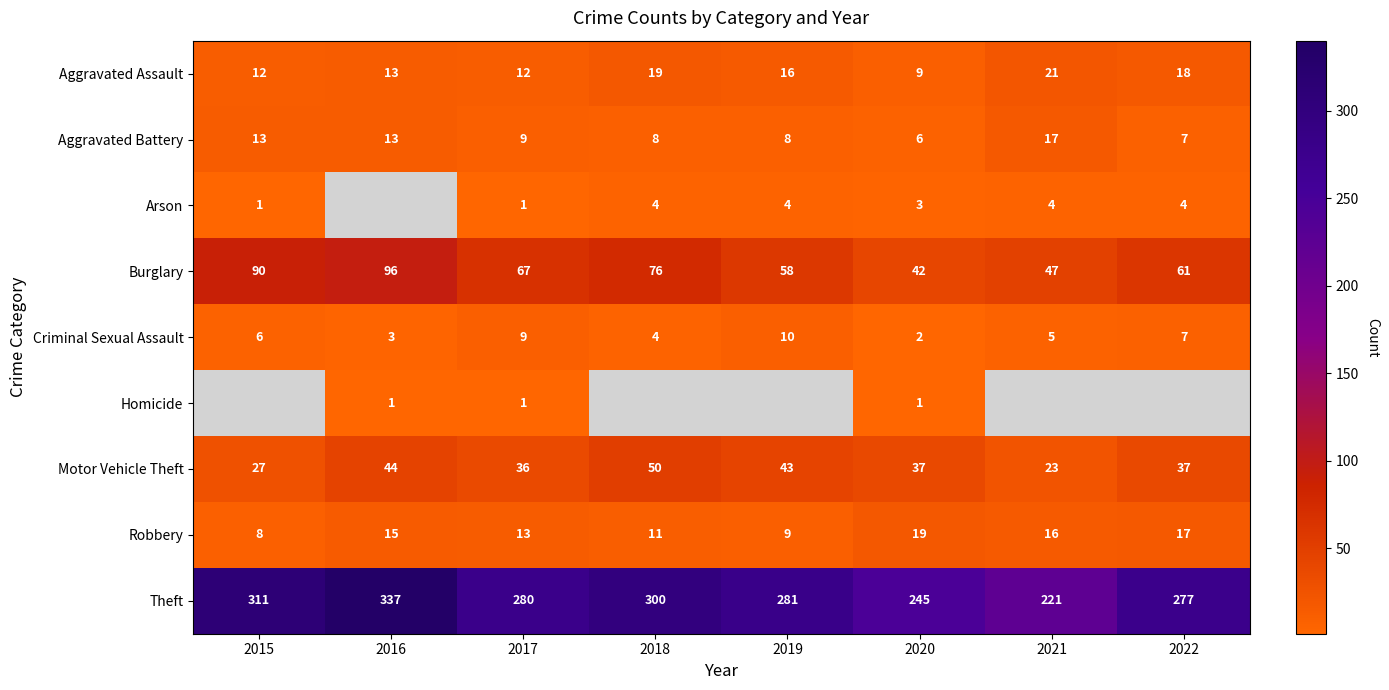

At how many categories does at least one series exceed 281?

3